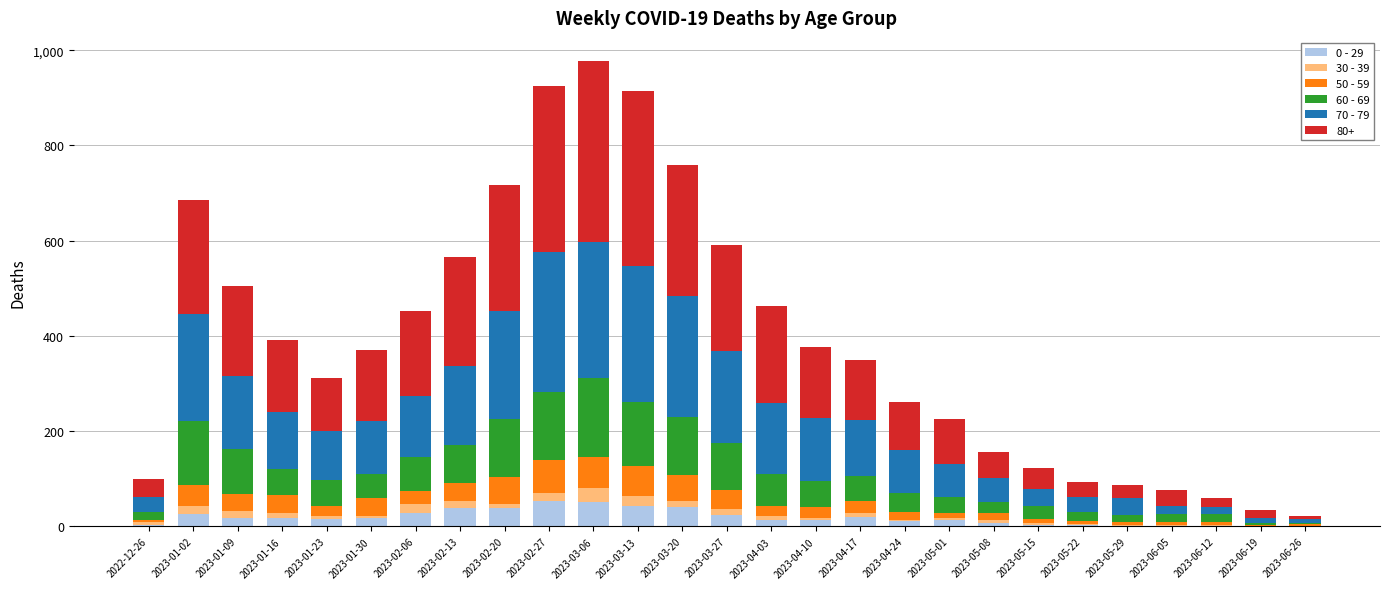

How many series are shown in this chart?

6